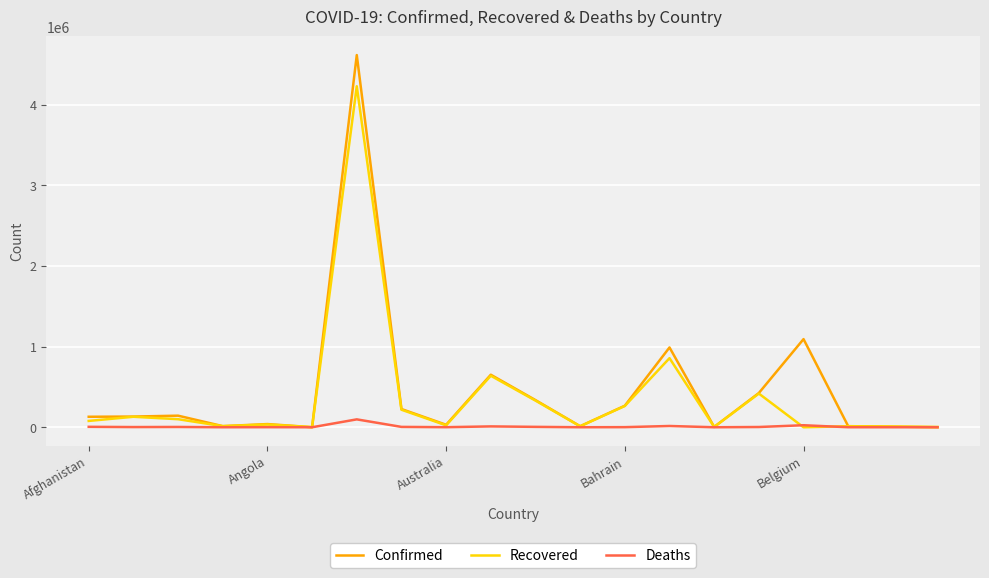

What is the maximum value shown in the chart?

4613019